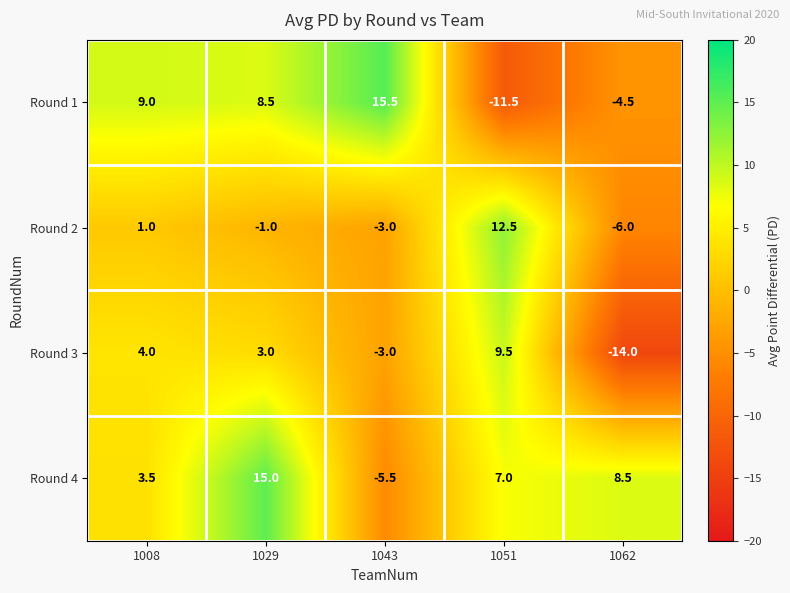

Between 1043 and 1051, which series saw the biggest shift?

Round 1